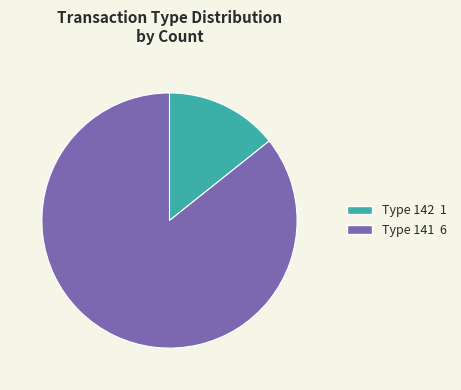

Is there any slice that represents more than half of the pie?

Yes